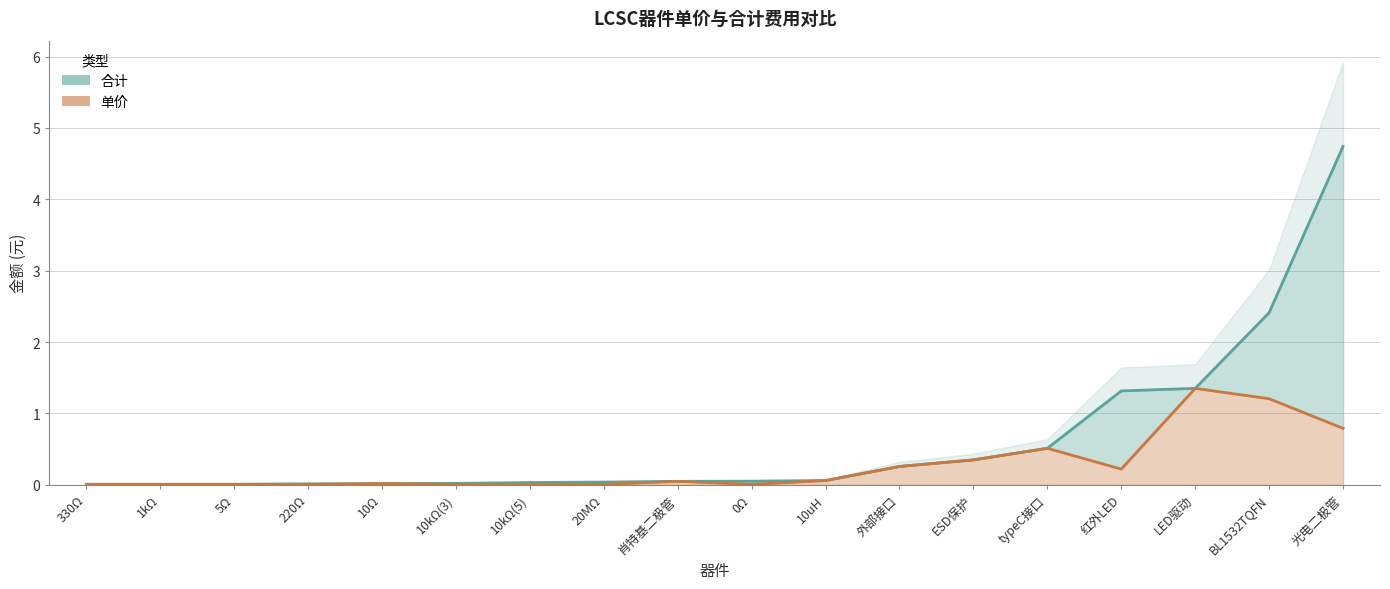

What are all the series names shown in the legend?

合计, 单价